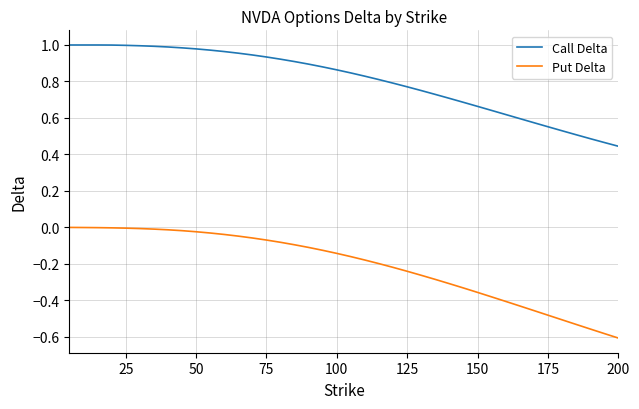

Which series has the largest total across all categories?

Call Delta